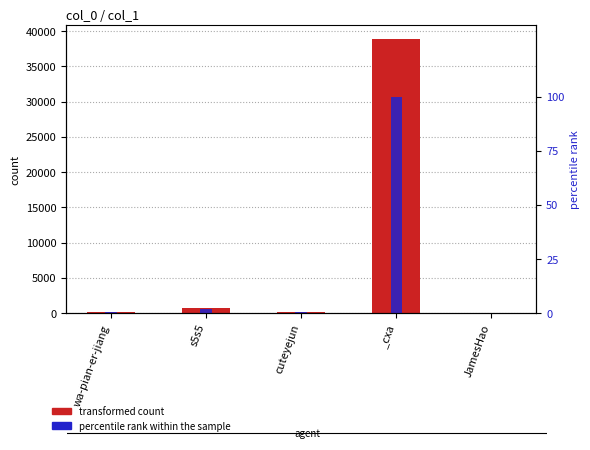

Which series changed the most between wa-pian-er-jiang and JamesHao?

transformed count